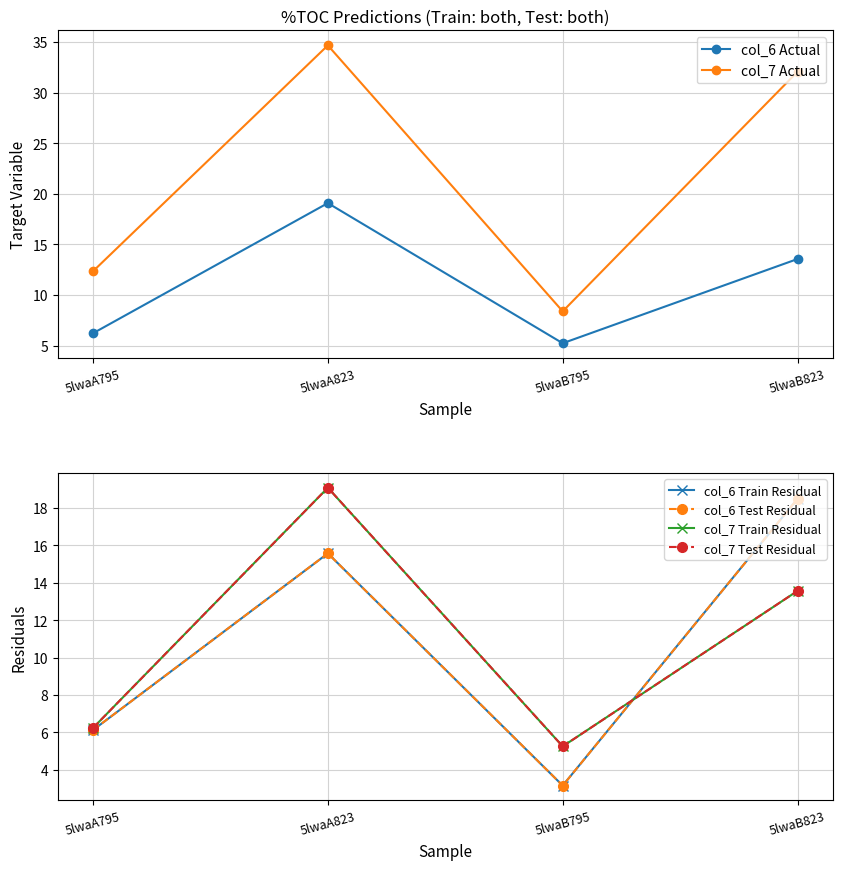

What is the average value of the col_6 Test Residual series?

10.8